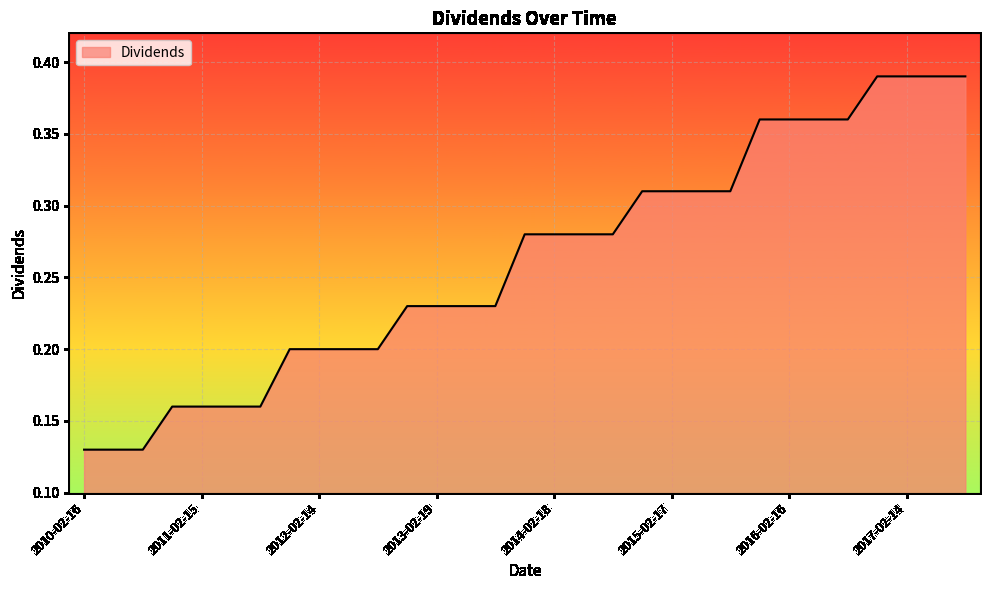

Rank the categories by value from highest to lowest.

2016-11-15, 2017-02-14, 2017-05-16, 2017-08-15, 2015-11-17, 2016-02-16, 2016-05-17, 2016-08-16, 2014-11-18, 2015-02-17, 2015-05-19, 2015-08-18, 2013-11-19, 2014-02-18, 2014-05-13, 2014-08-19, 2012-11-13, 2013-02-19, 2013-05-14, 2013-08-13, 2011-11-15, 2012-02-14, 2012-05-15, 2012-08-14, 2010-11-16, 2011-02-15, 2011-05-17, 2011-08-16, 2010-02-16, 2010-05-18, 2010-08-17